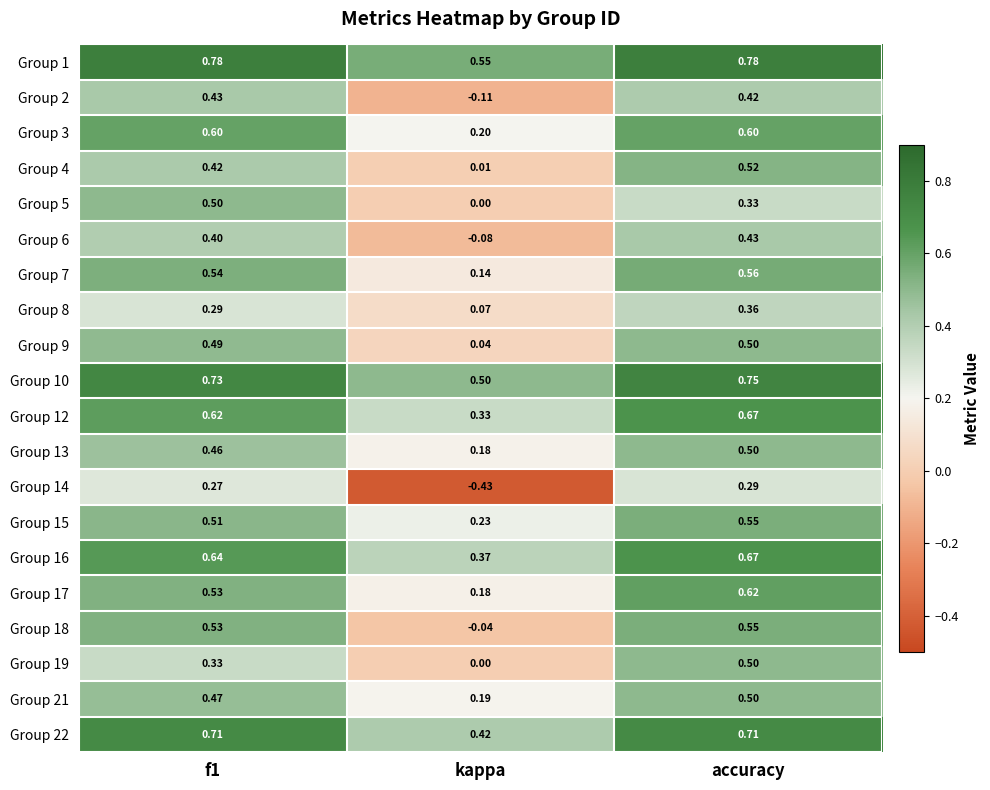

At which label does Group 19 reach its minimum?

kappa